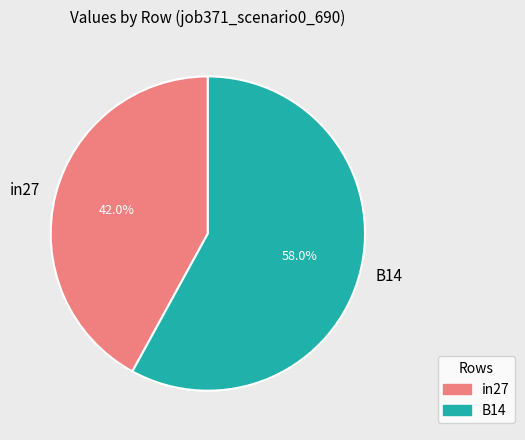

Which slice represents more than half of the pie?

B14